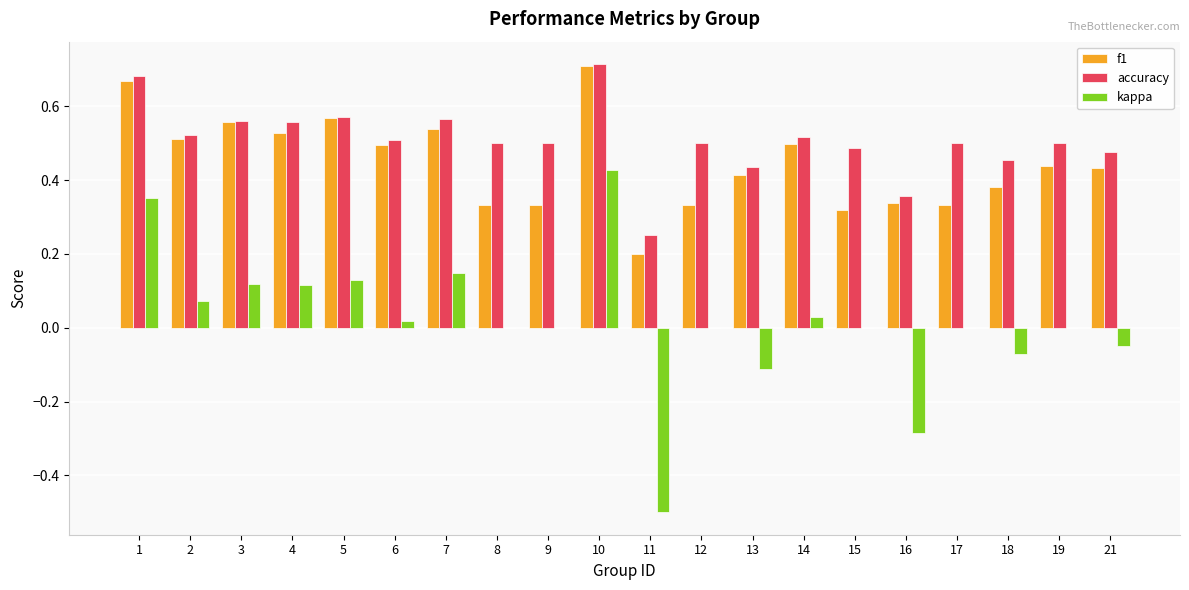

What is the sum of the accuracy values at 15 and 2?

1.0